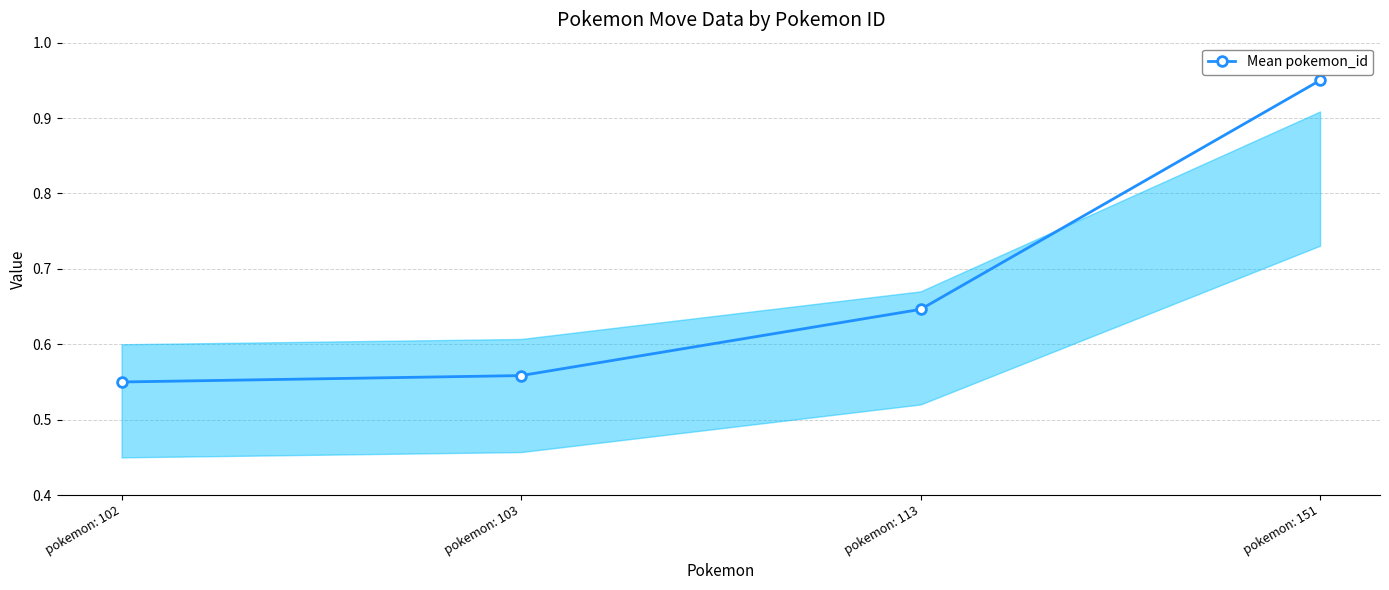

What is the difference between the second highest and minimum values?

0.1